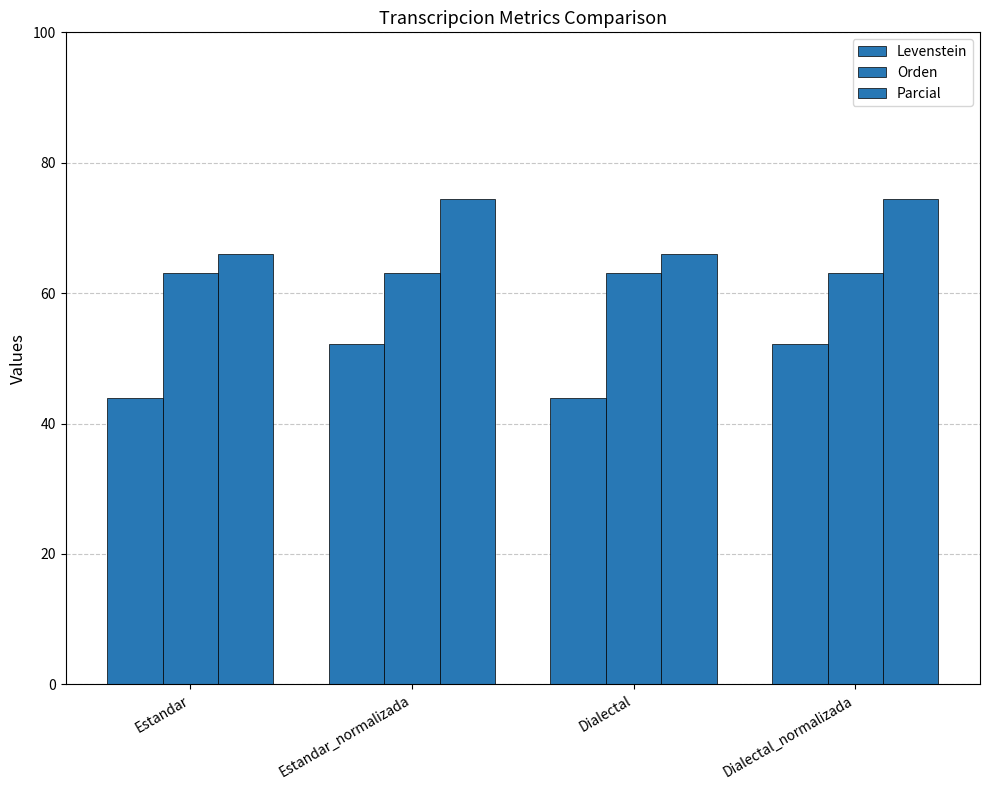

How many data points does each series have?

4